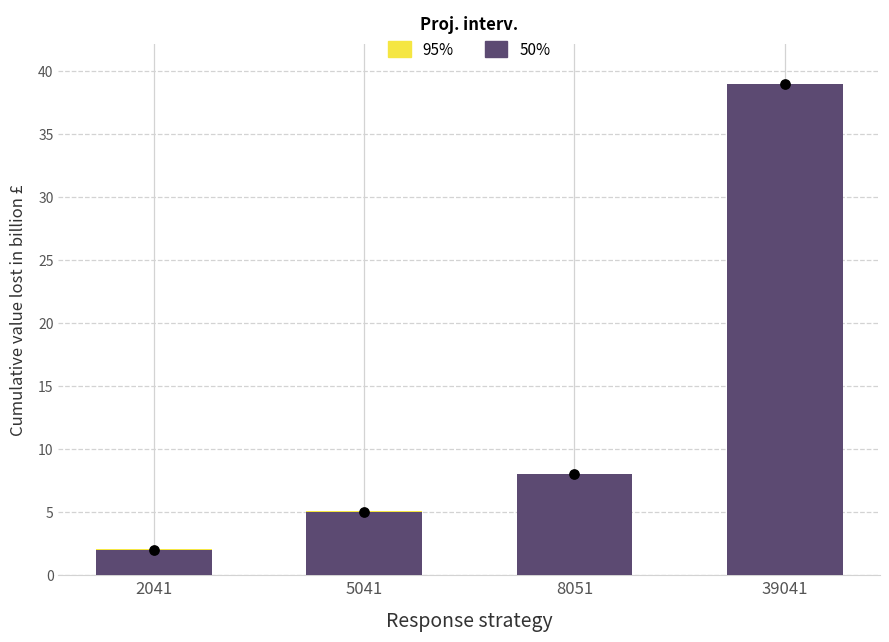

At which category is the sum across all series the highest?

39041